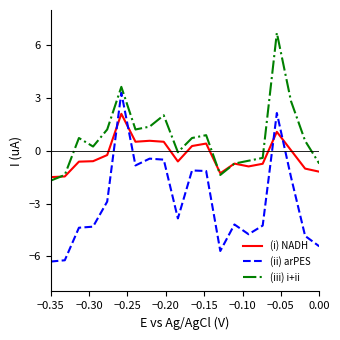

Which series has the largest range (max minus min)?

(ii) arPES